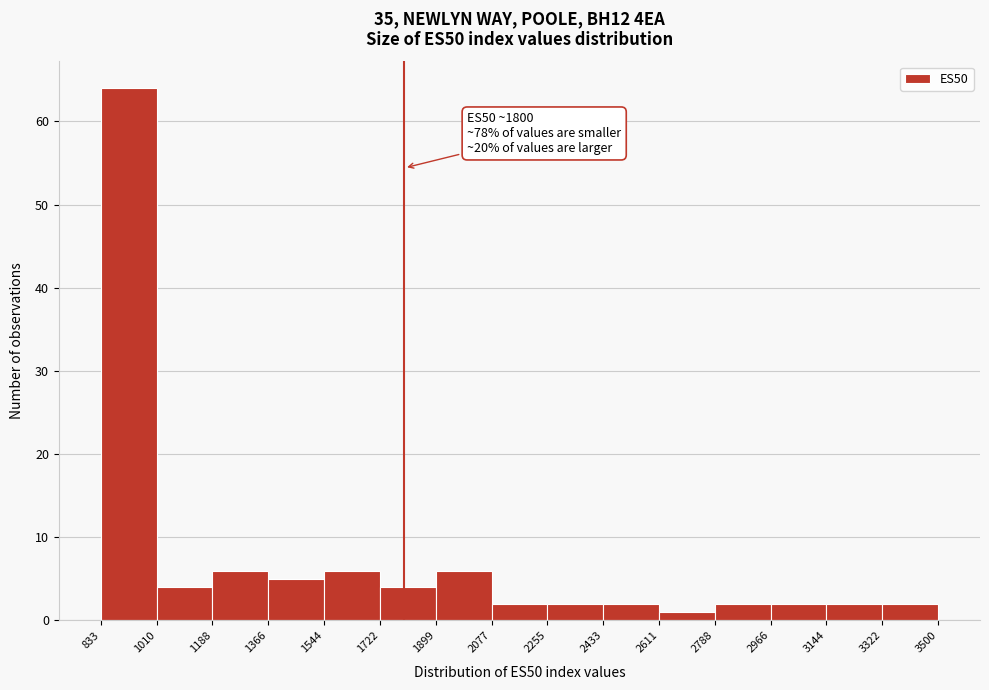

Over which range of the x-axis is the bar tallest?

833 to 1010